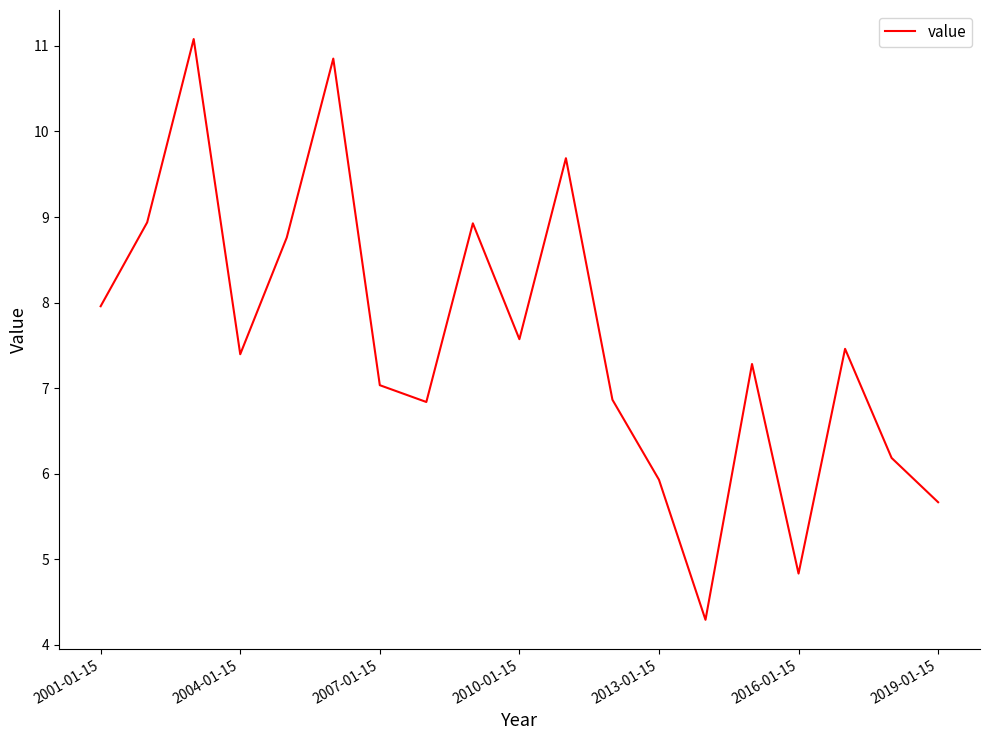

What is the greatest value displayed?

11.1